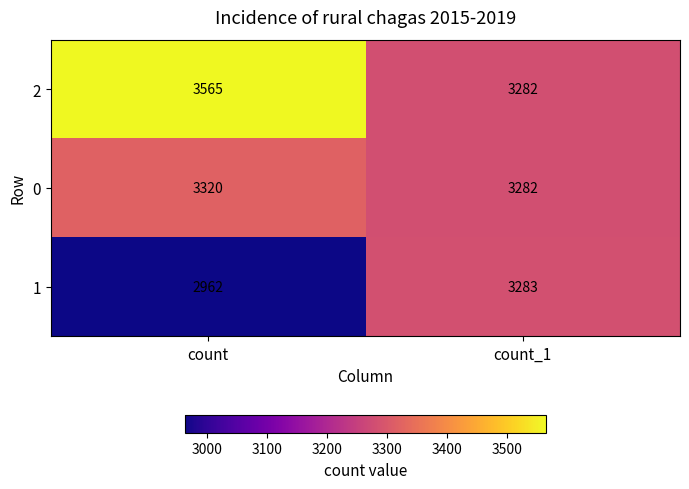

The 2 series shows 3282 at count_1. True or false?

True